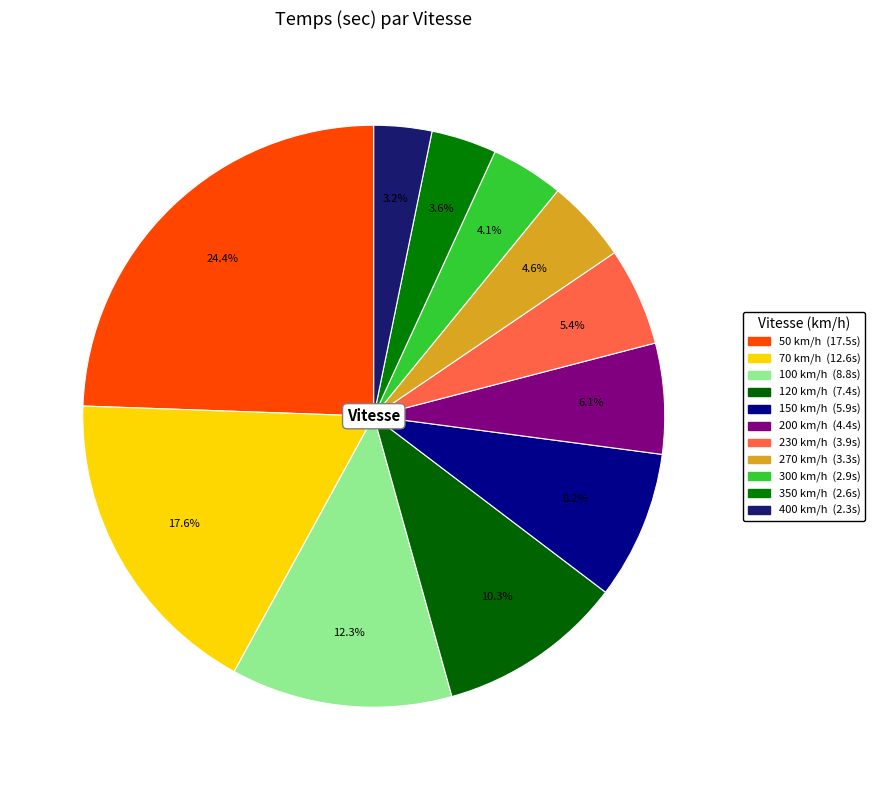

Count the number of slices in the pie.

11